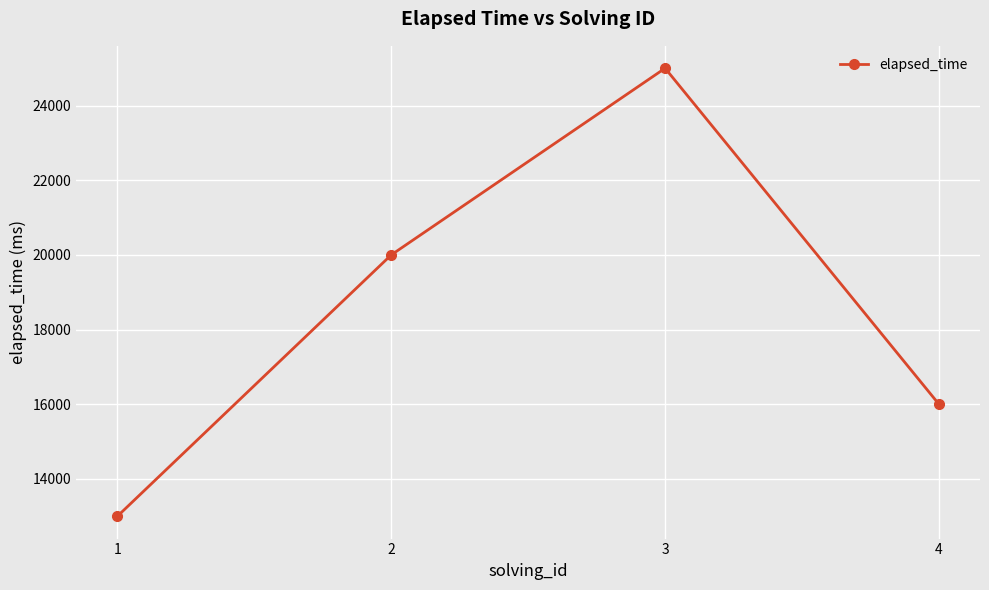

Reading right to left, extract all data points from this chart.

4=16000	3=25000	2=20000	1=13000